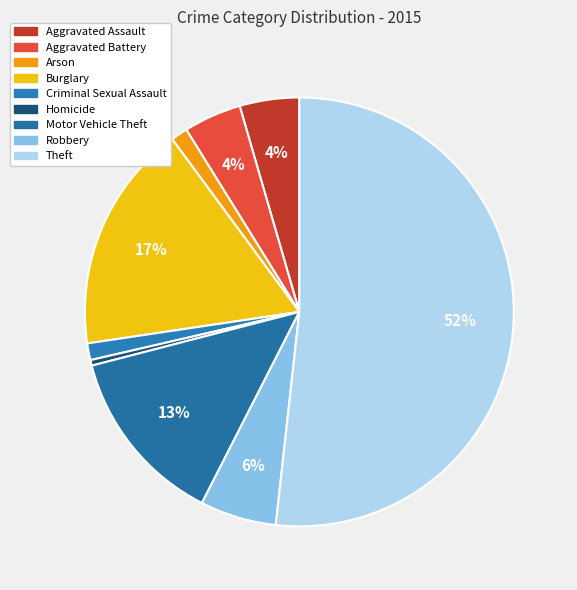

Rank the categories by value from lowest to highest.

Homicide, Arson, Criminal Sexual Assault, Aggravated Battery, Aggravated Assault, Robbery, Motor Vehicle Theft, Burglary, Theft